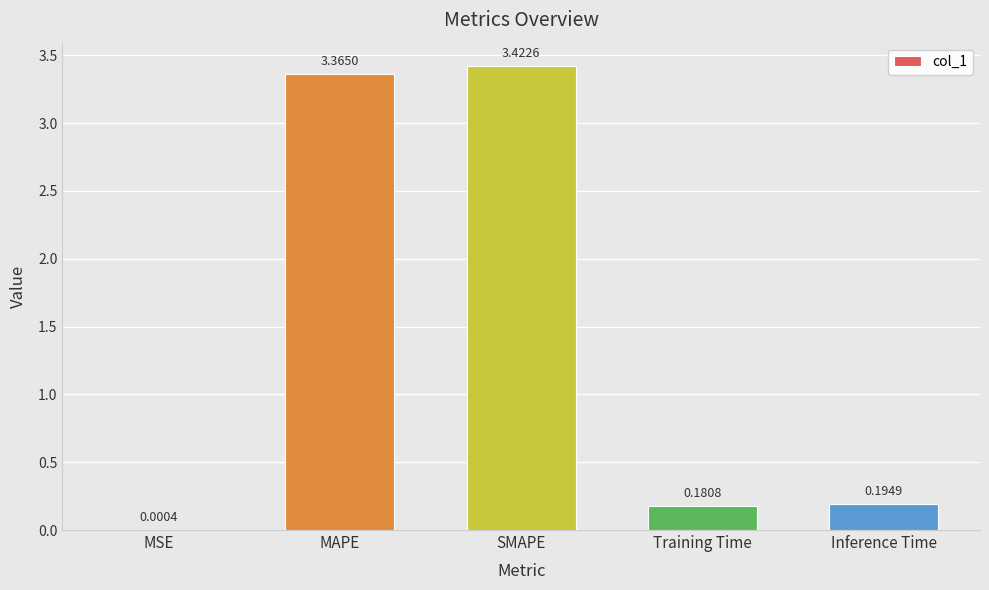

Which has a higher value, MAPE or SMAPE?

SMAPE